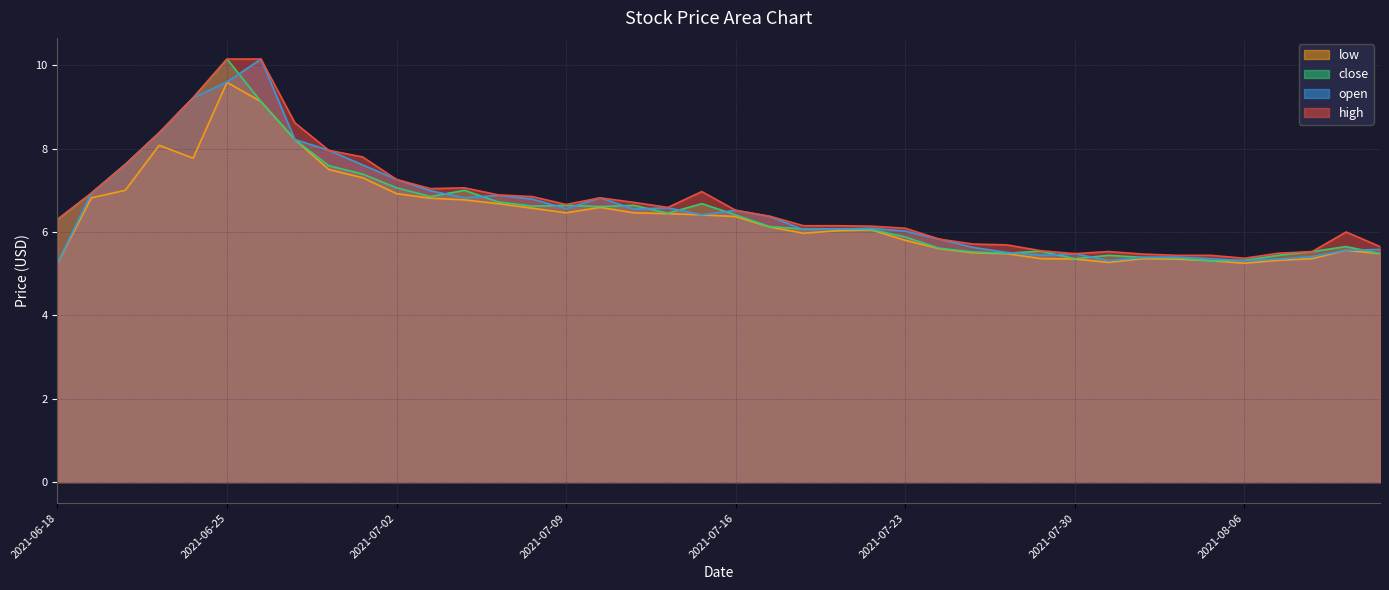

Which series changed the most between 2021-07-27 and 2021-07-30?

high